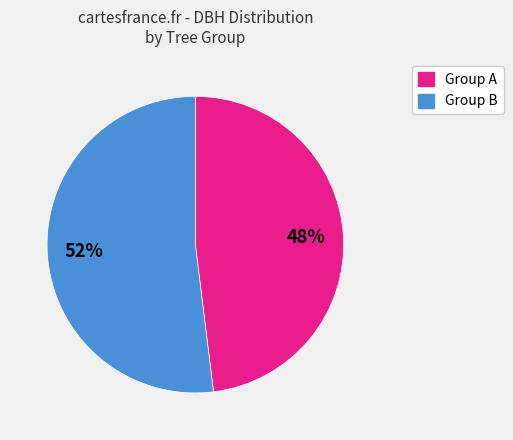

Count the number of slices in the pie.

2